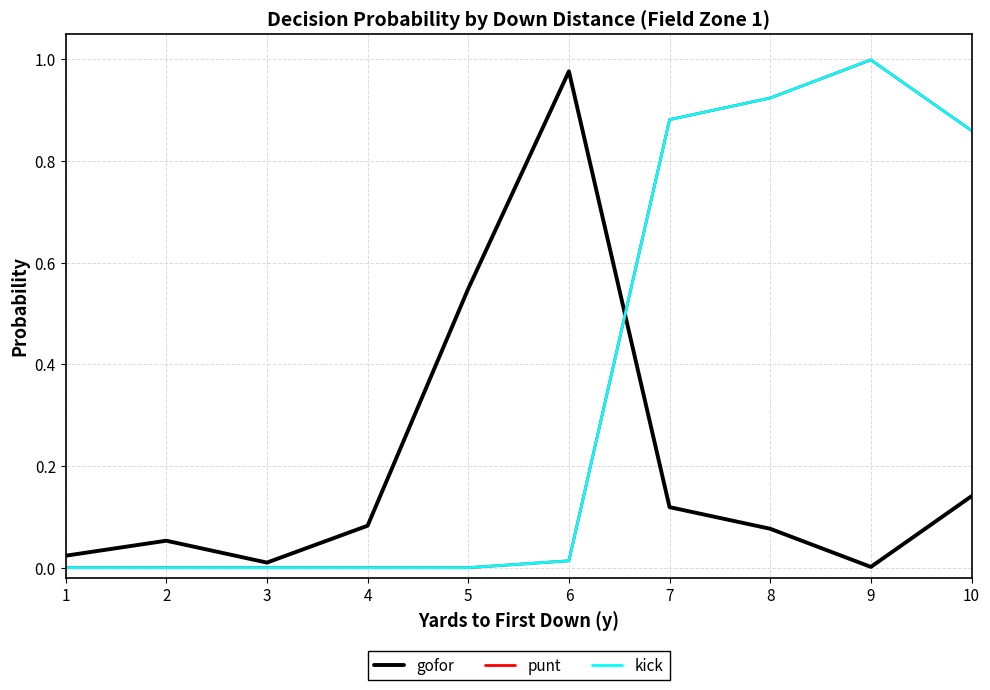

Is this an area chart (filled region under the line)?

No